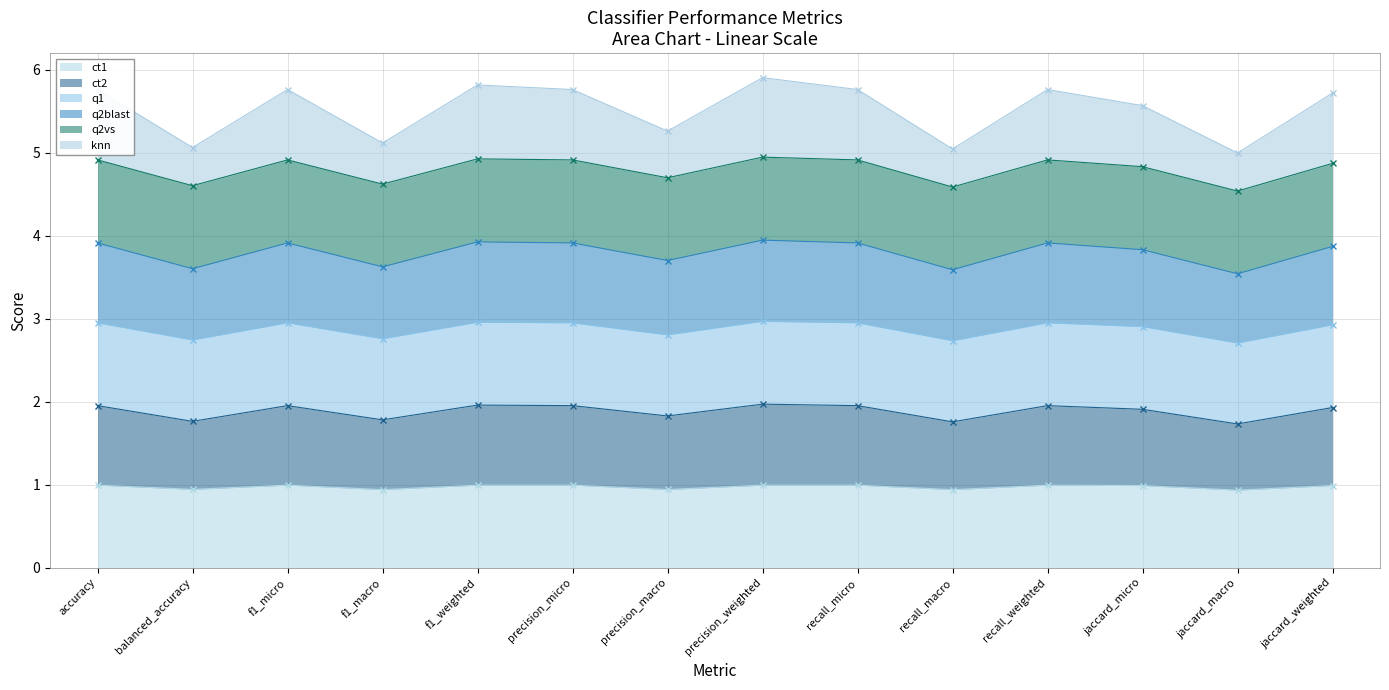

What is the value of the ct2 point at the 5th from the left?

2.0